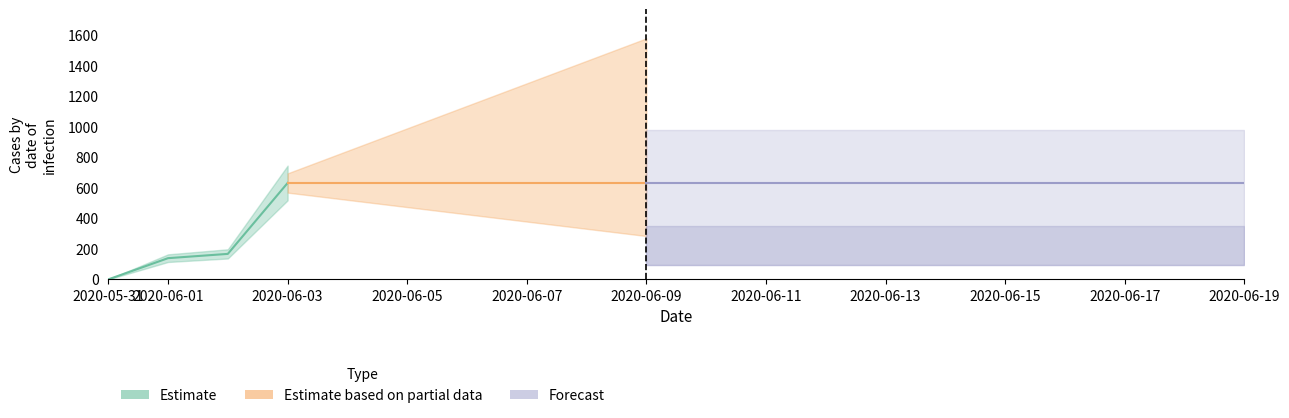

List the labels in order of value, smallest first.

2020-05-31, 2020-06-01, 2020-06-02, 2020-06-03, 2020-06-04, 2020-06-05, 2020-06-06, 2020-06-07, 2020-06-08, 2020-06-09, 2020-06-10, 2020-06-11, 2020-06-12, 2020-06-13, 2020-06-14, 2020-06-15, 2020-06-16, 2020-06-17, 2020-06-18, 2020-06-19